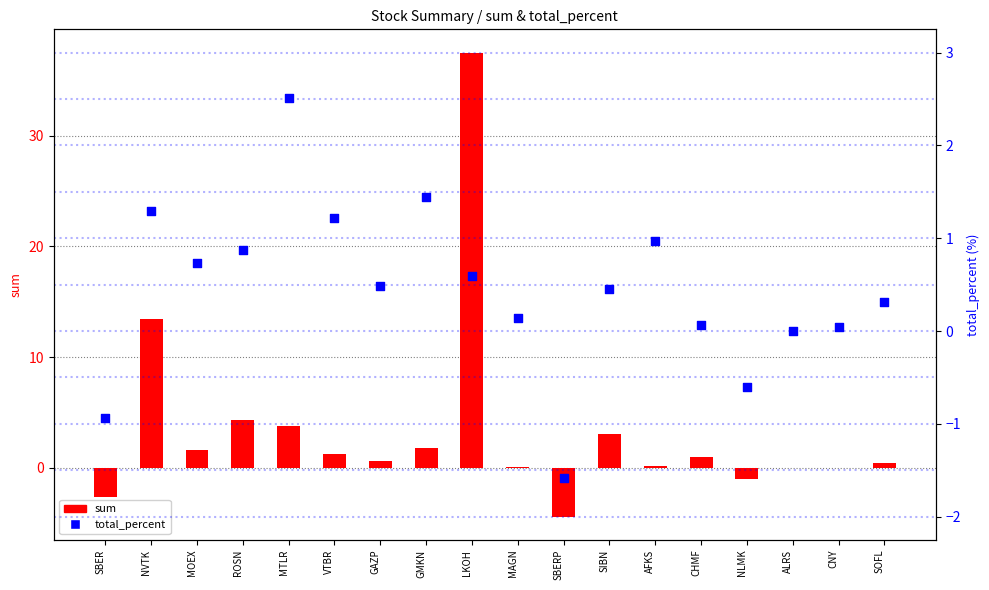

At how many categories does at least one series exceed -4?

18